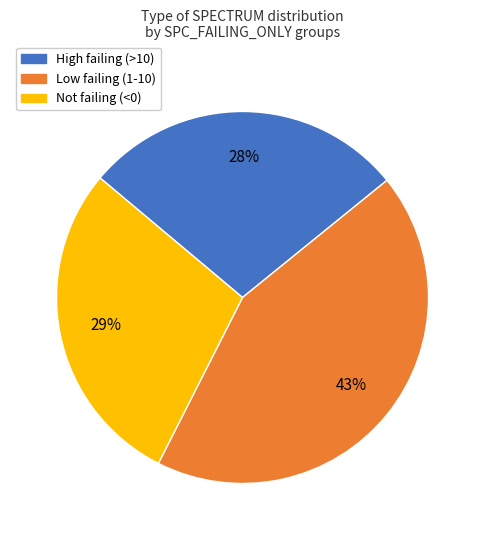

Which category has the smallest portion of the pie?

High failing (>10)